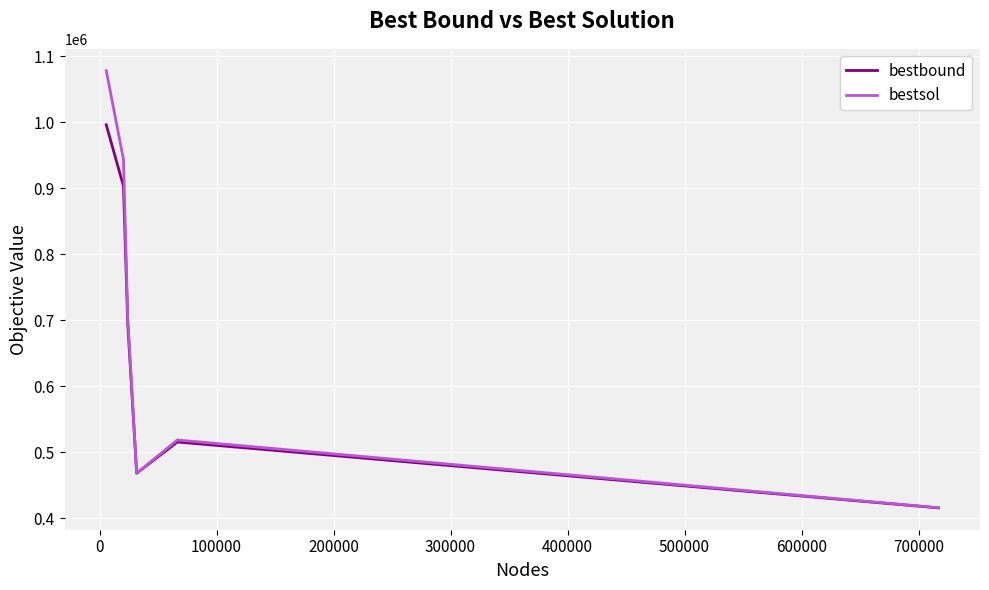

Which series has the widest spread of values?

bestsol